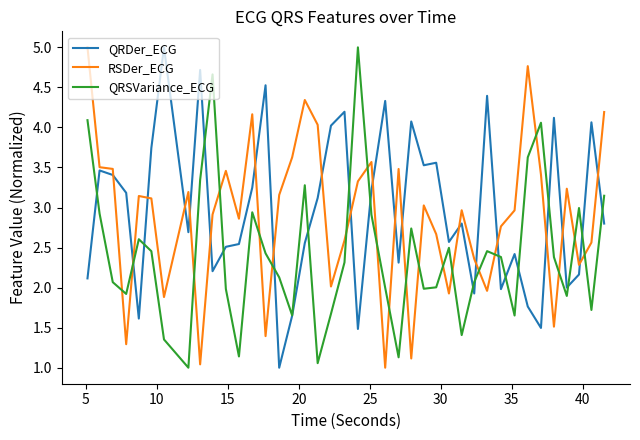

How many times do QRSVariance_ECG and RSDer_ECG cross each other?

20